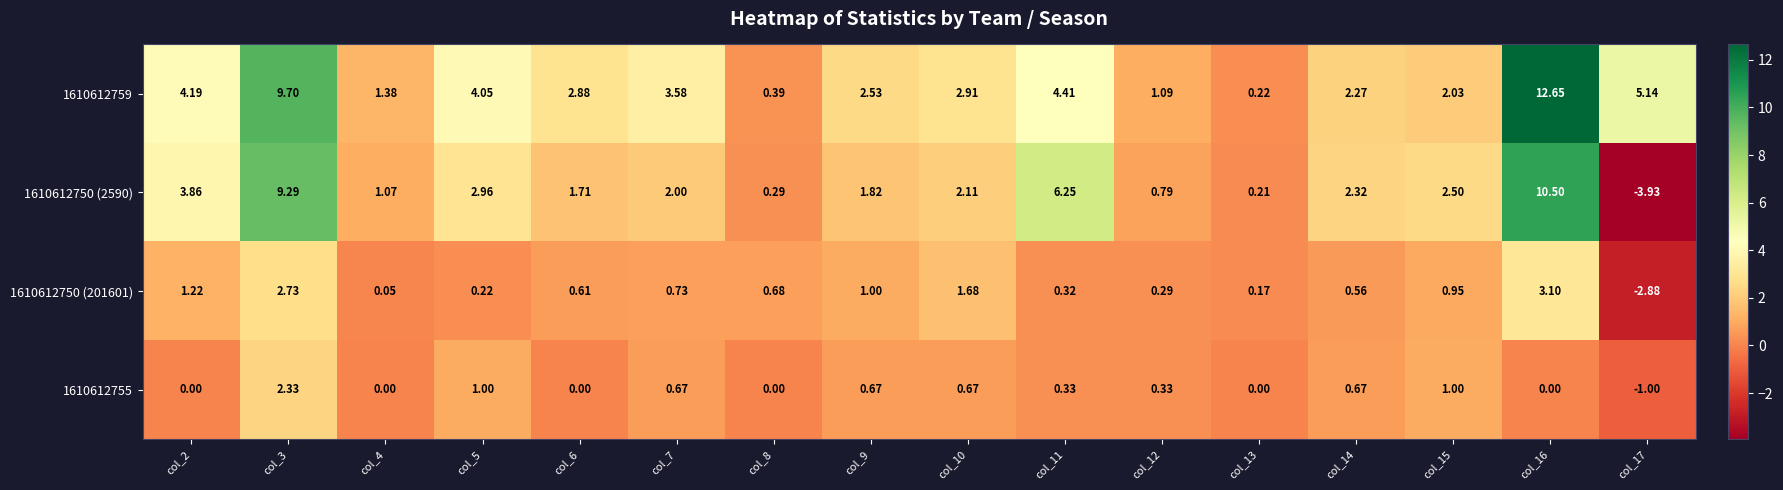

Is the value of 1610612750 (2590) at col_6 greater than the value of 1610612755 at col_11?

Yes